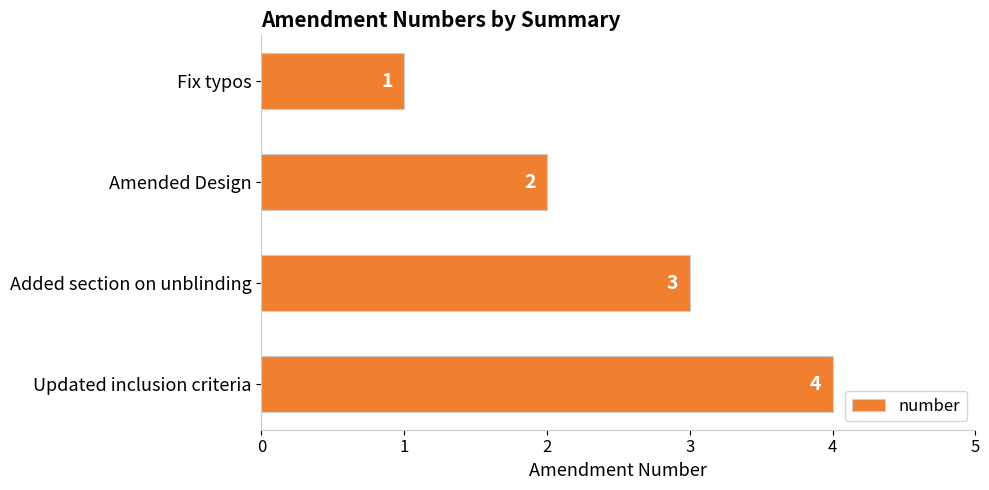

Rank the categories by value from highest to lowest.

Updated inclusion criteria, Added section on unblinding, Amended Design, Fix typos